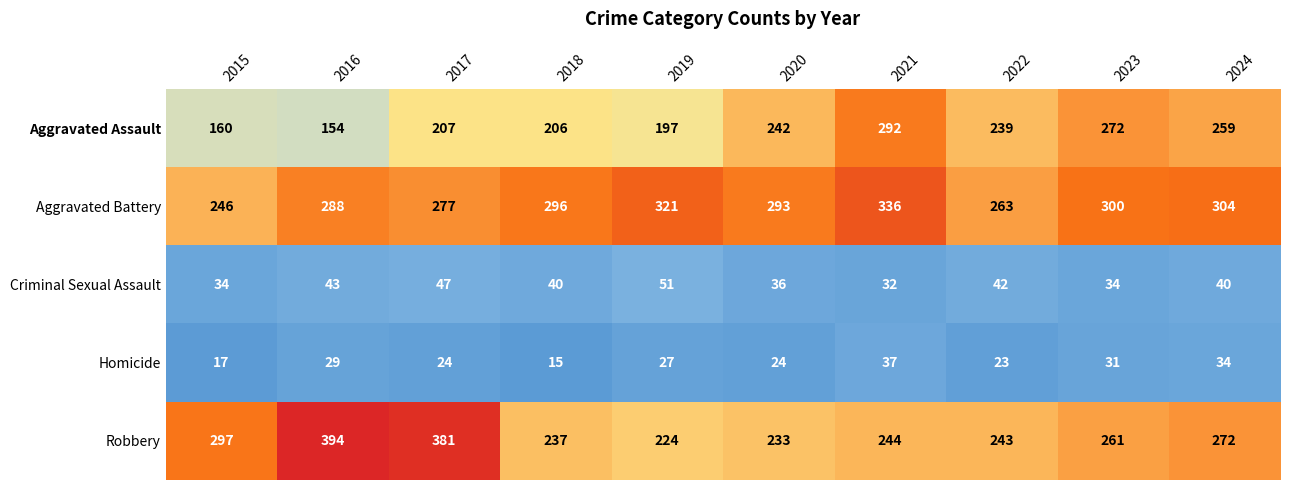

Which series has the largest total across all categories?

Aggravated Battery